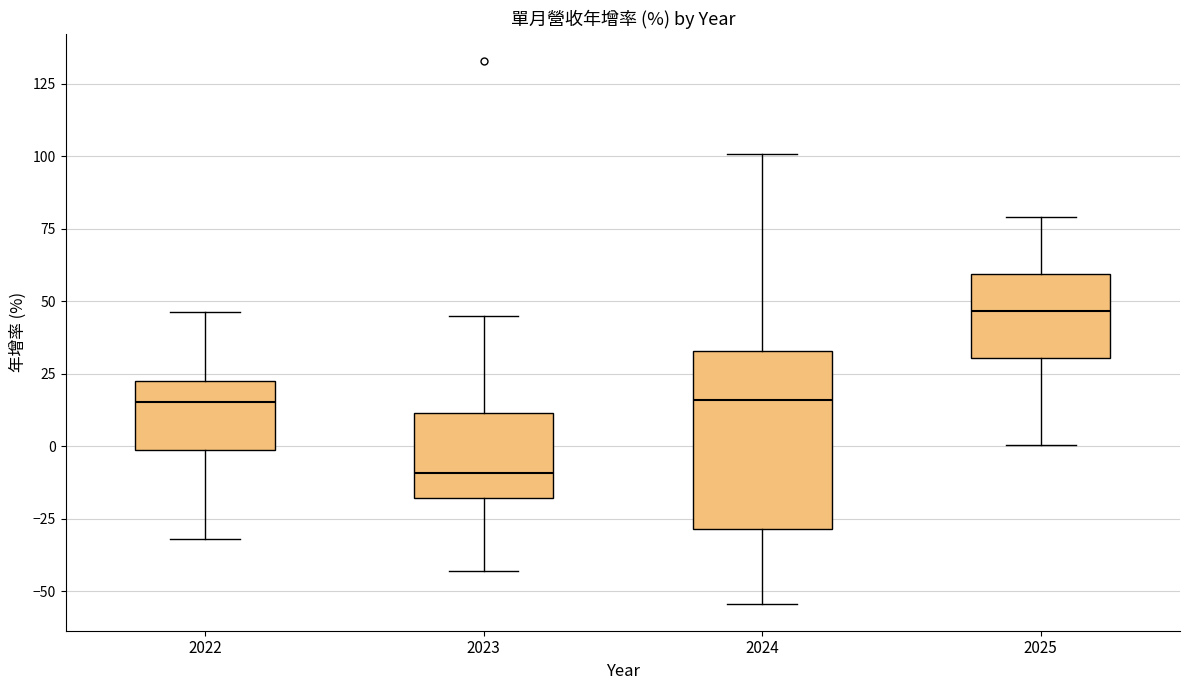

Where does the lower whisker of the box at x = 2025 end on the y-axis? The values are not printed on the chart, so give them approximately, as read against the axis.

0